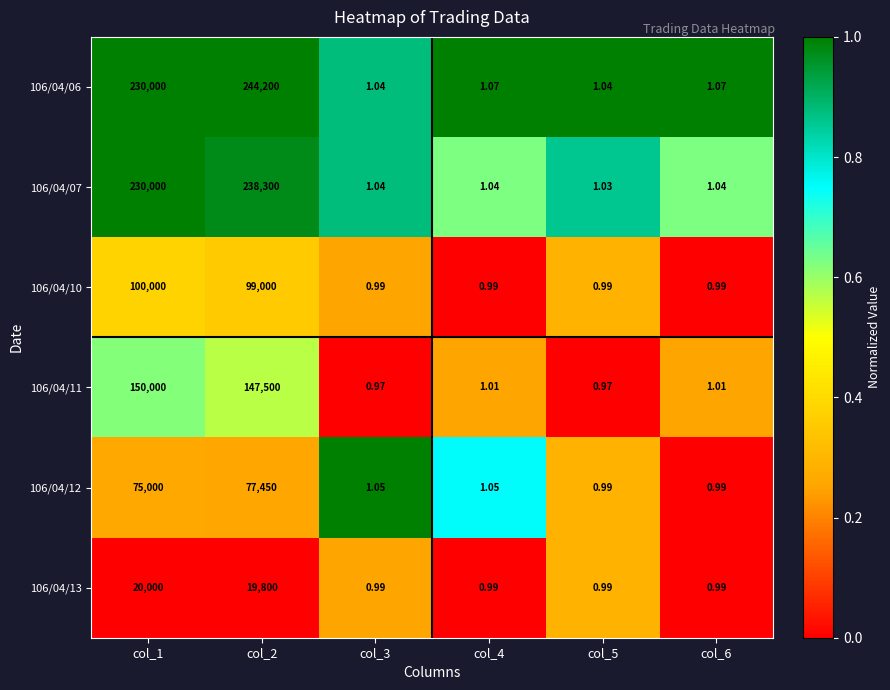

Is the value of 106/04/07 at col_6 greater than the value of 106/04/13 at col_1?

No